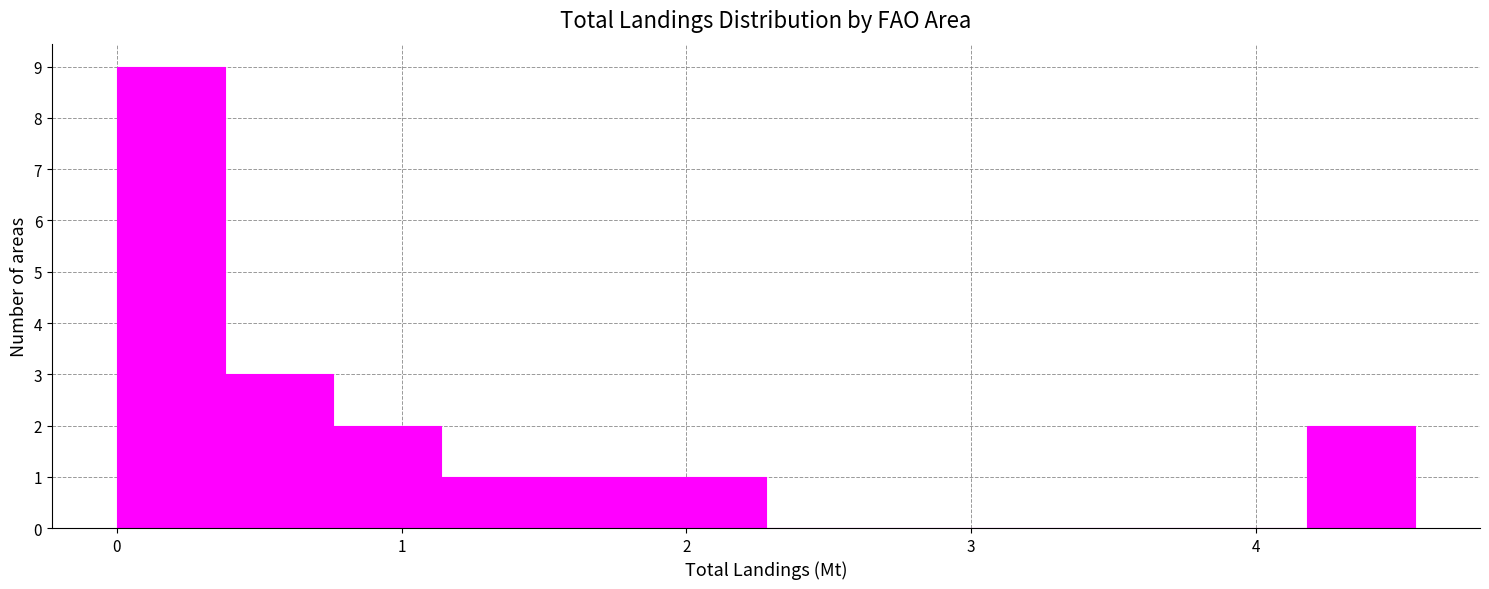

Read against the x-axis, roughly where is the centre of the tallest bar?

0.2